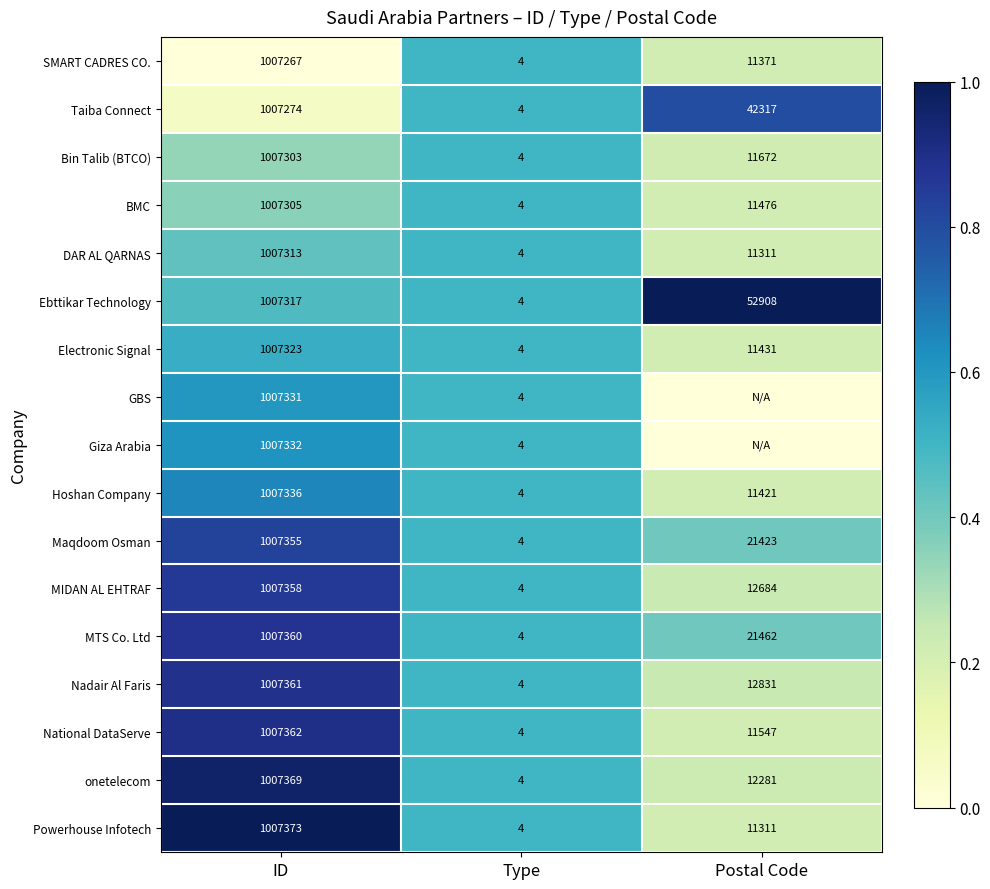

The onetelecom series shows 0.8 at Type. True or false?

False